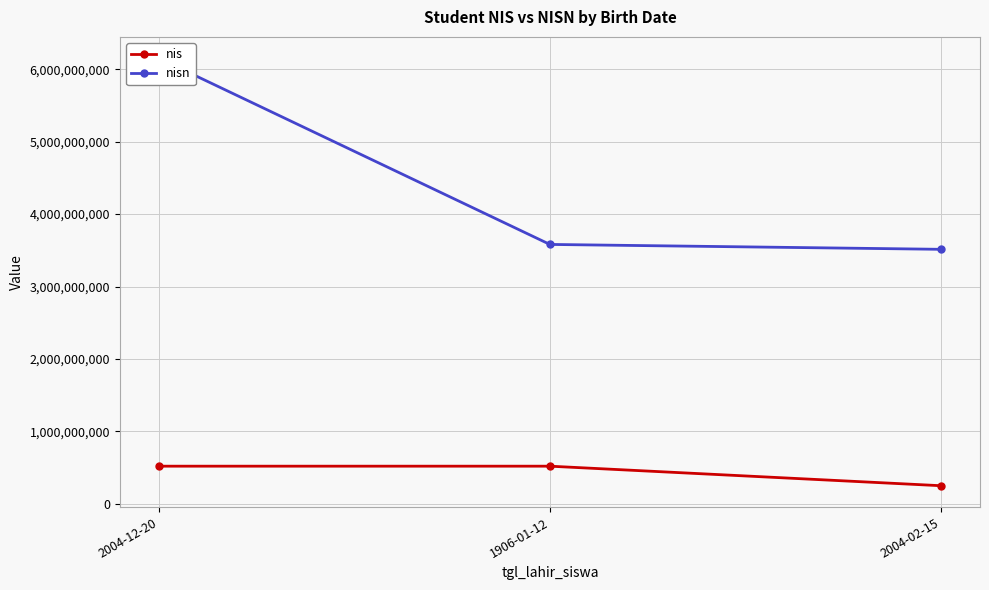

At which label is nisn closest to 4833475097?

1906-01-12